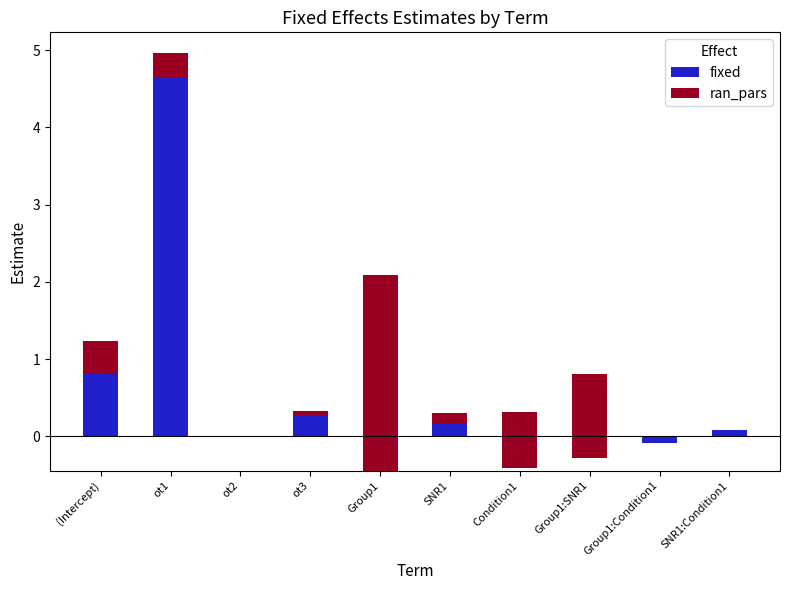

What are all the series names shown in the legend?

fixed, ran_pars